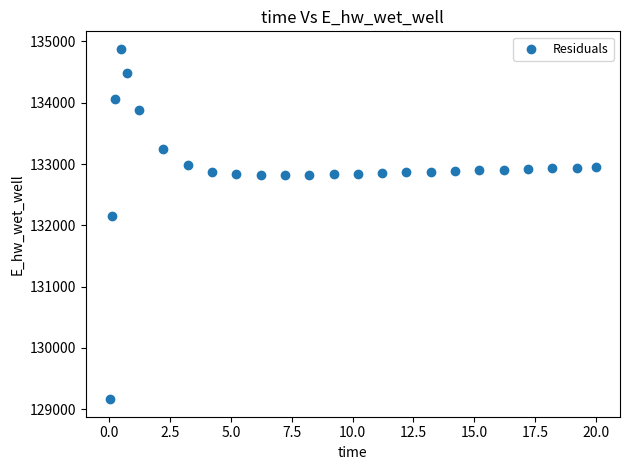

What is the range of Y values (max minus min)?

5715.4